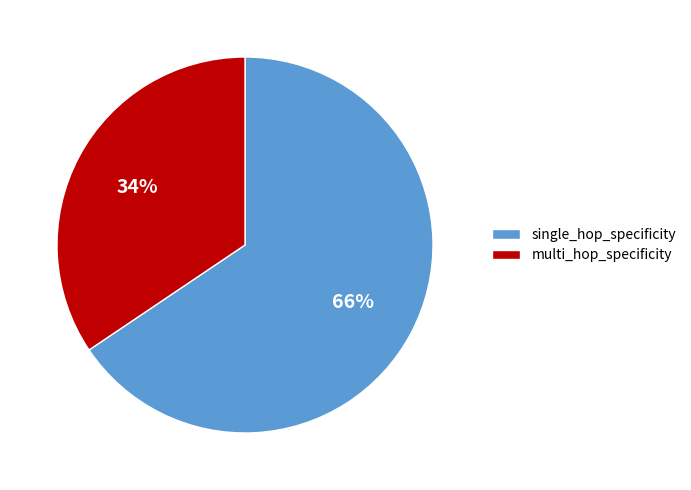

To the nearest percent, what portion does multi_hop_specificity represent?

34%